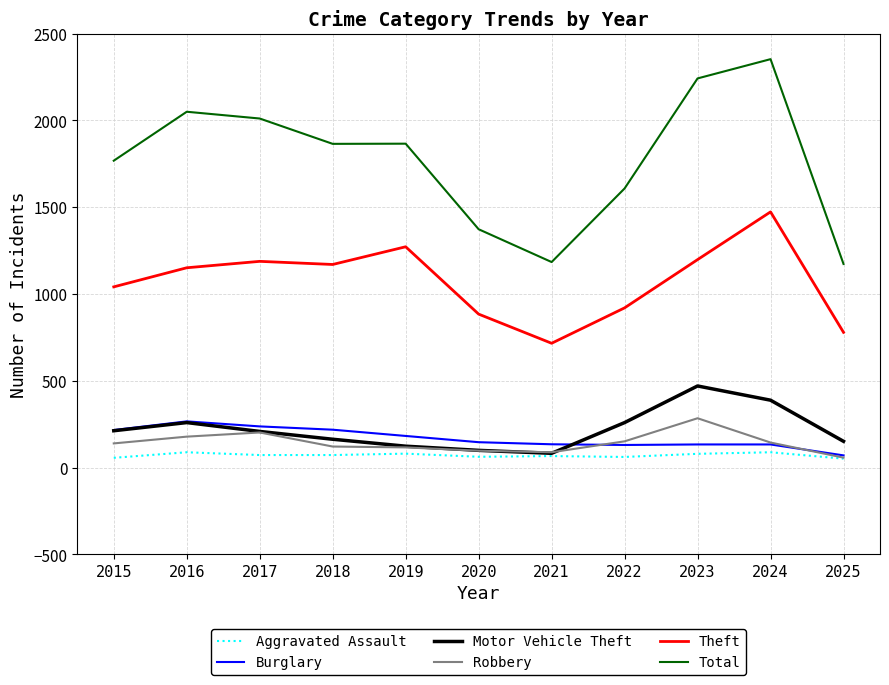

What is the maximum value for Aggravated Assault?

88